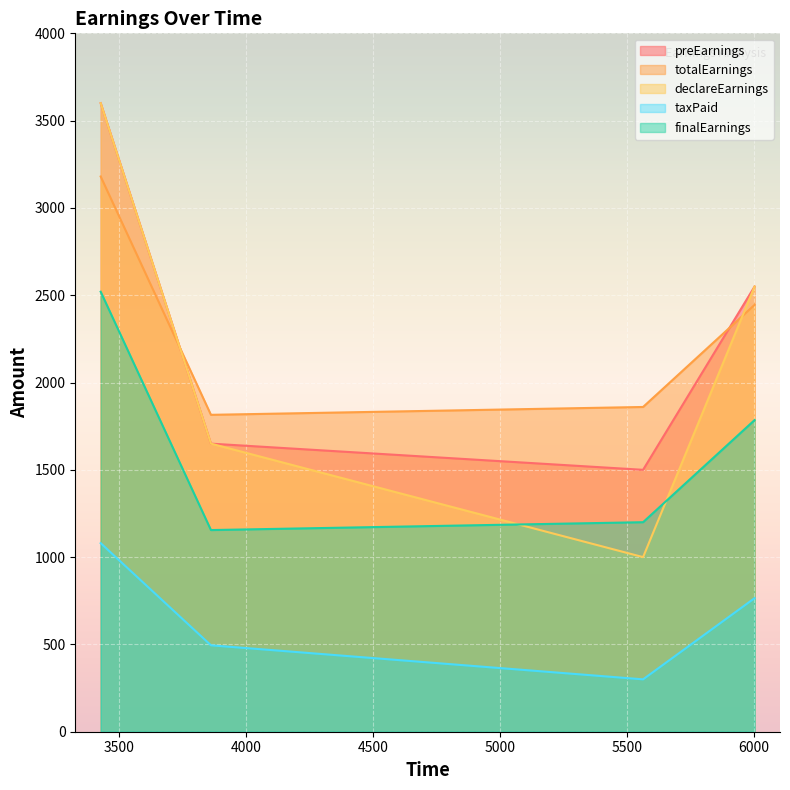

Reading right to left, extract all data points from this chart.

preEarnings: 5564=1500	6003=2550	3429=3600	3863=1650
totalEarnings: 5564=1860	6003=2445	3429=3180	3863=1815
declareEarnings: 5564=1000	6003=2550	3429=3600	3863=1650
taxPaid: 5564=300	6003=765	3429=1080	3863=495
finalEarnings: 5564=1200	6003=1785	3429=2520	3863=1155